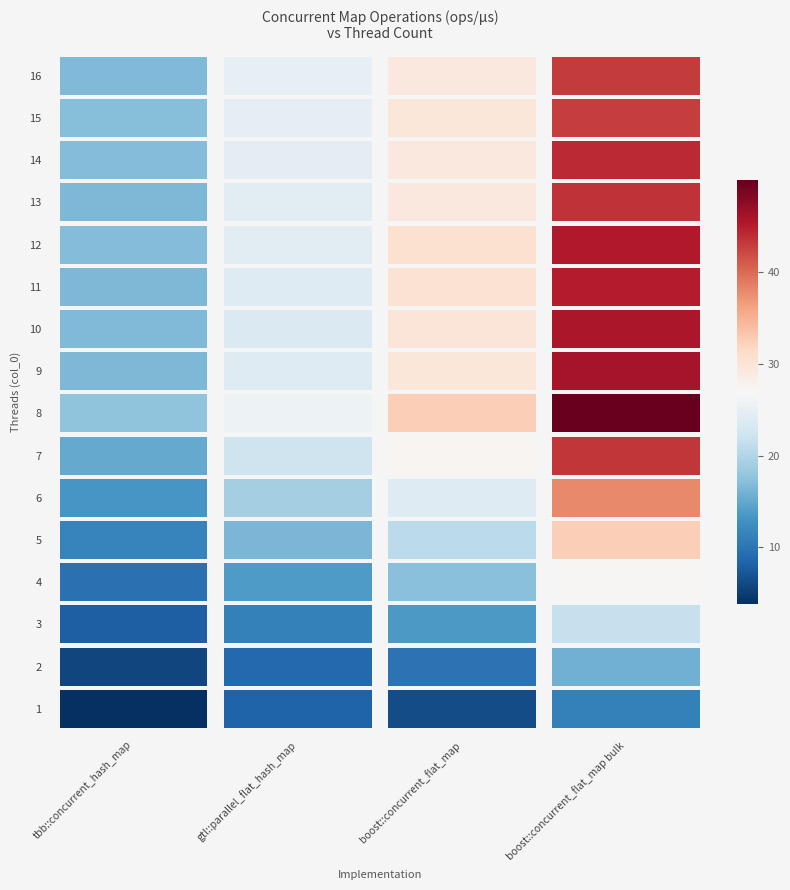

Where is 11 nearest to the value 30?

2